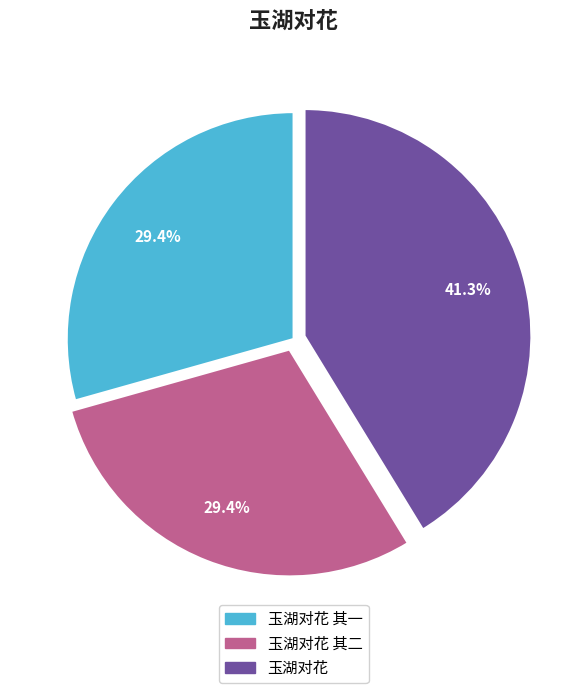

Which category has the biggest portion of the pie?

玉湖对花